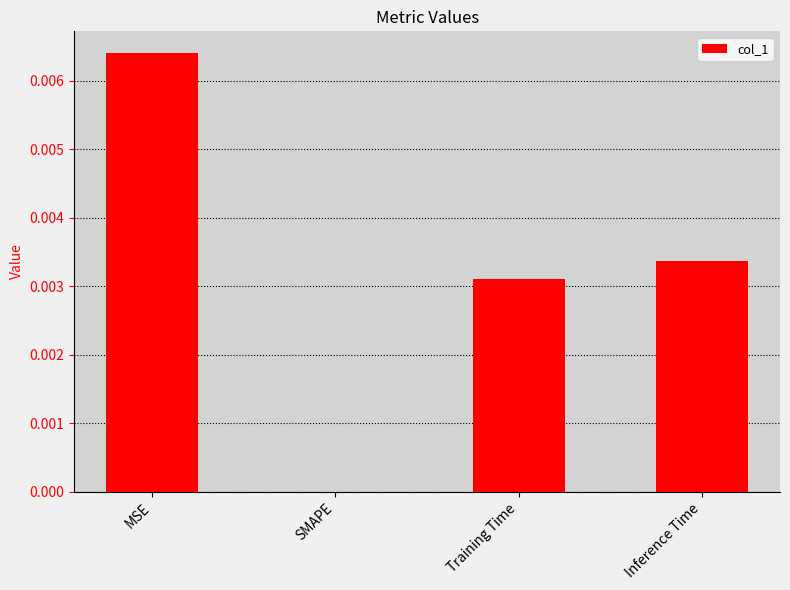

How many positive values are there?

3